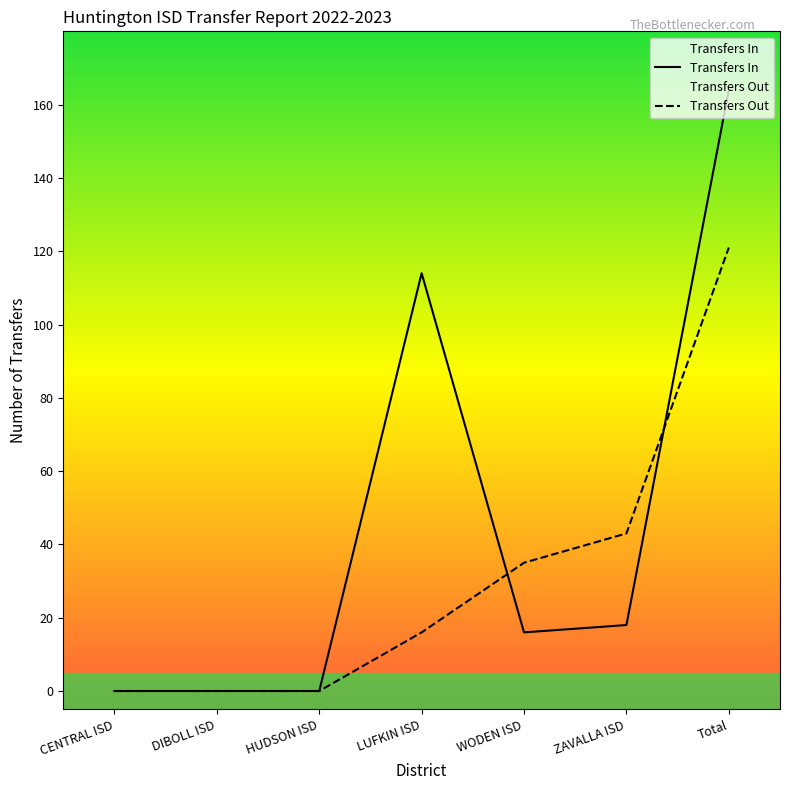

Between DIBOLL ISD and Total, which series saw the biggest shift?

Transfers In